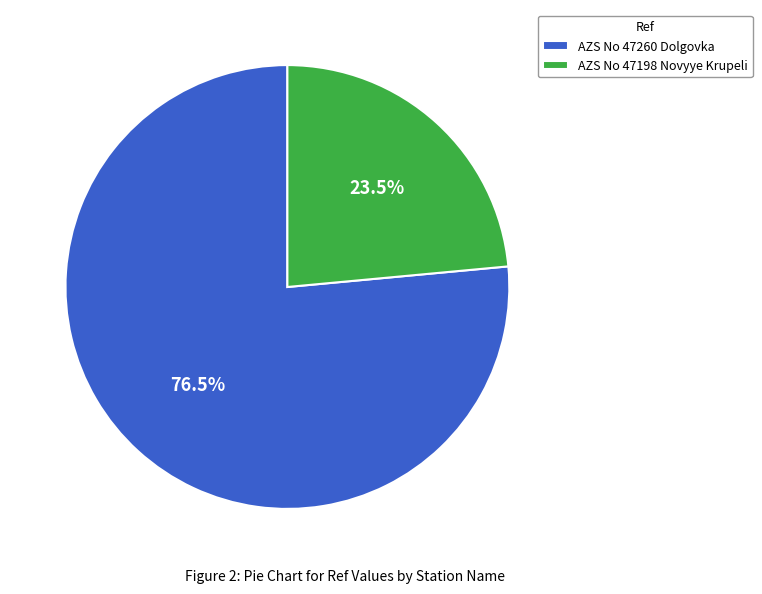

What is the ratio of the value at AZS No 47198 Novyye Krupeli to the value at AZS No 47260 Dolgovka?

0.3